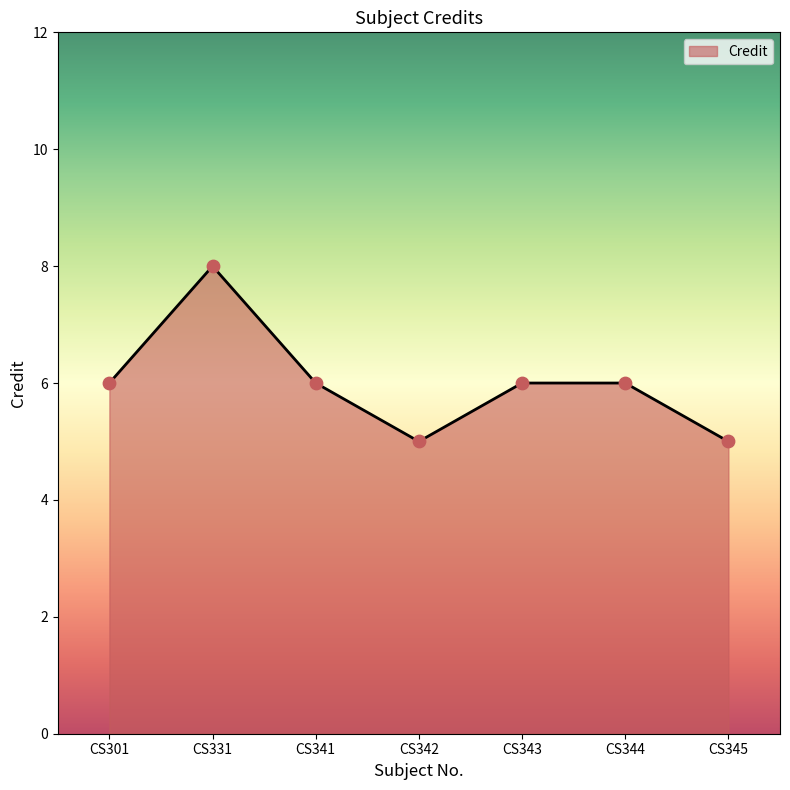

What is the ratio of the value at CS331 to the value at CS341?

1.3